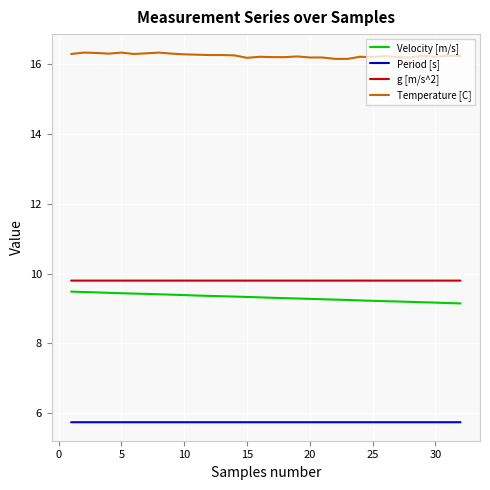

What is the highest value of the Velocity [m/s] series?

9.5